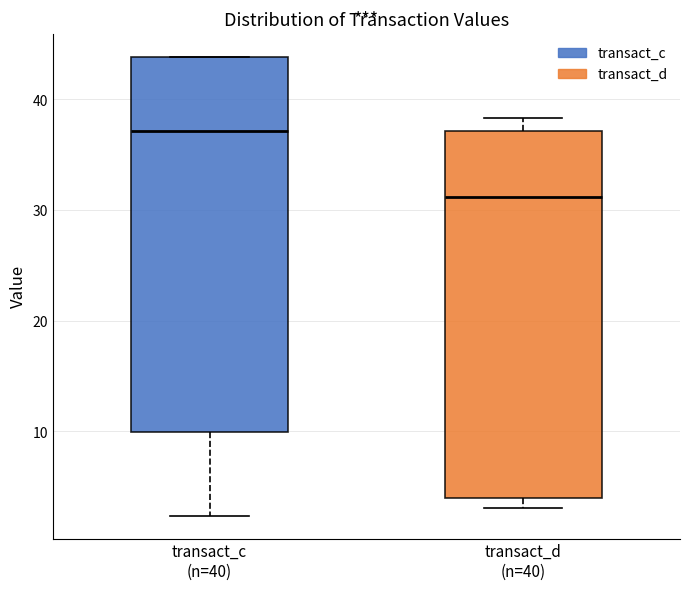

Which box has the lowest median line?

transact_d (n=40)